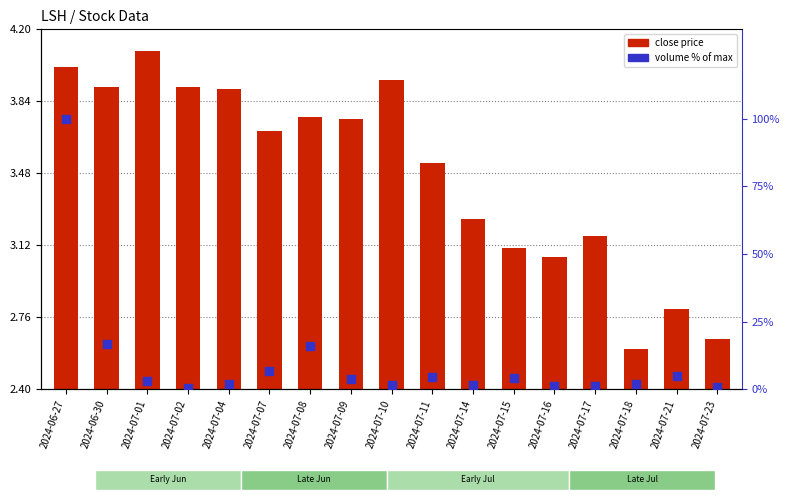

Which series has the largest total across all categories?

volume % of max